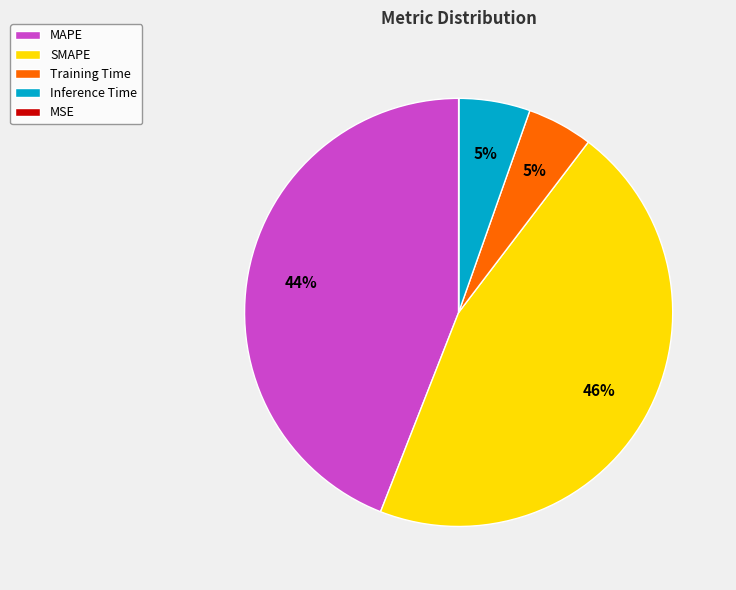

What is the largest slice in the pie chart?

SMAPE